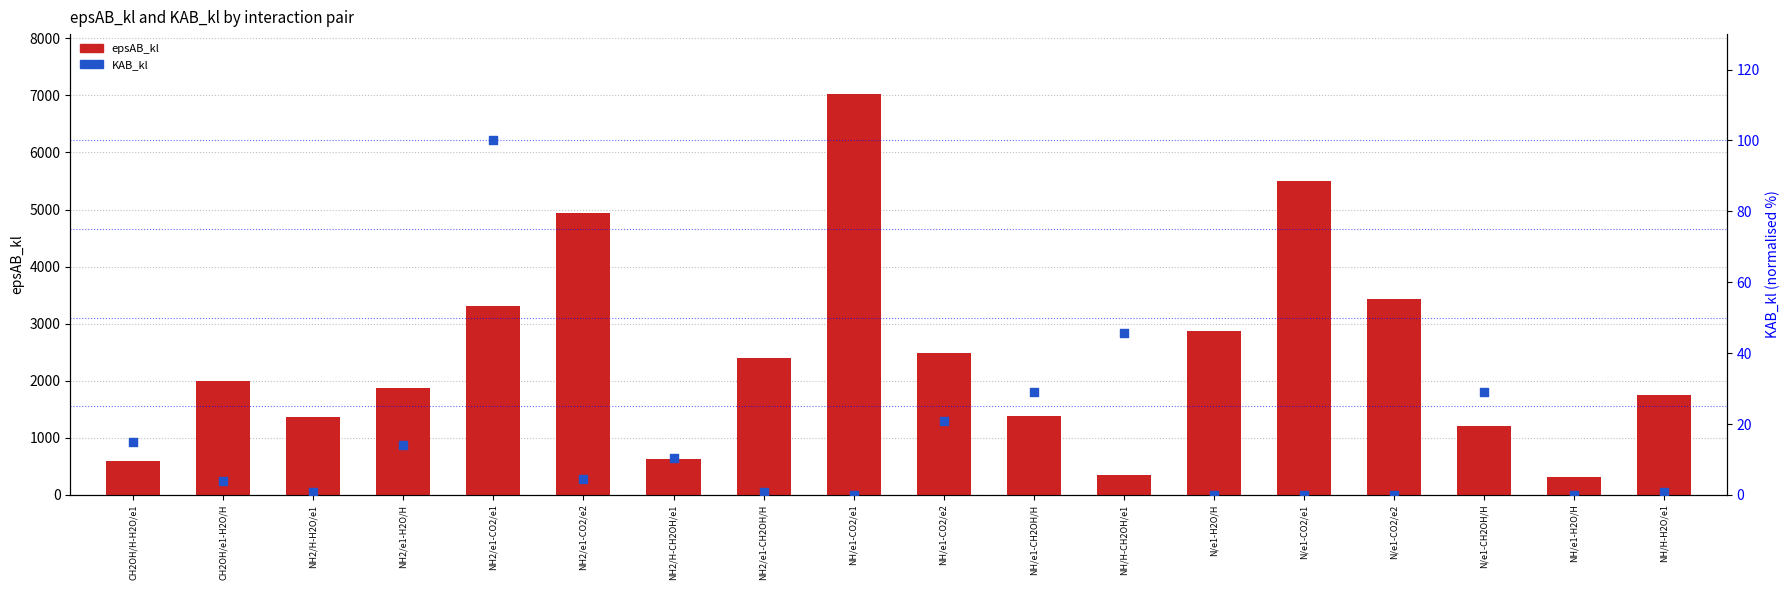

At how many categories does at least one series exceed 4160?

3